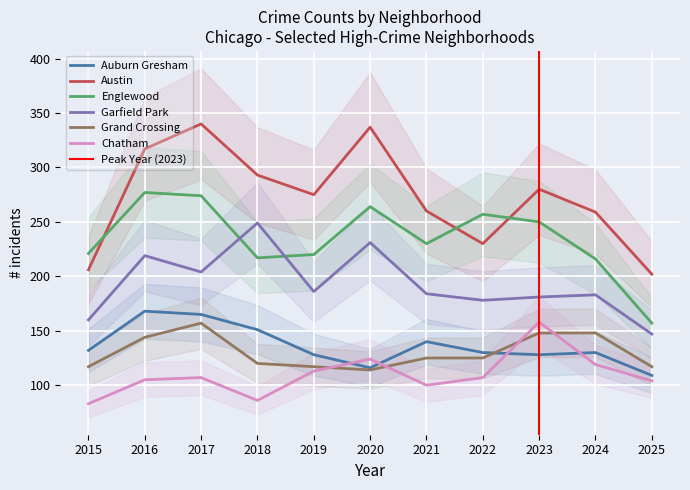

True or false: Grand Crossing and Englewood intersect in this chart.

False